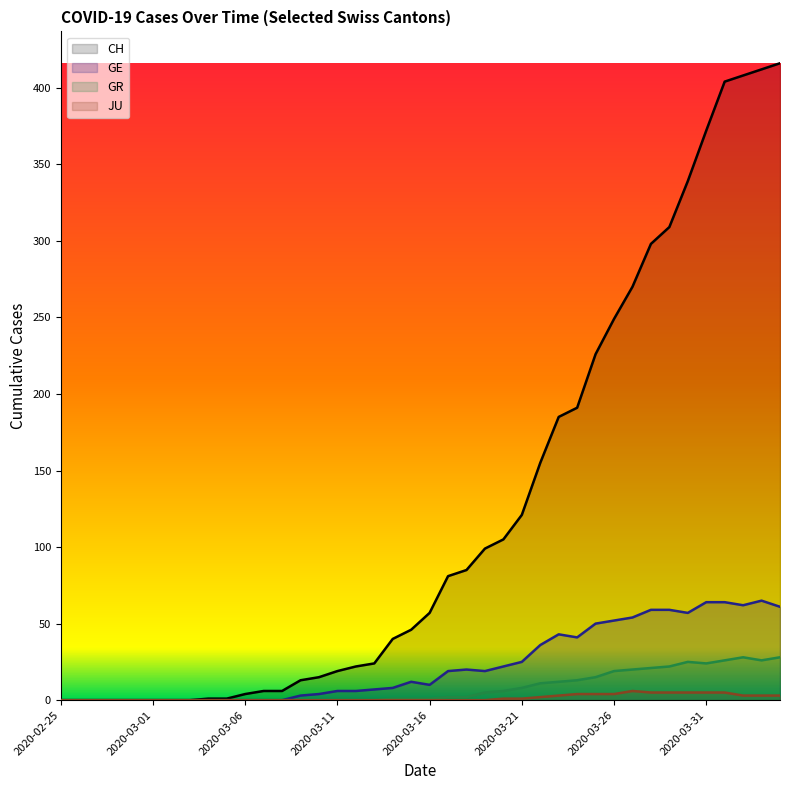

What are all the series names shown in the legend?

CH, GE, GR, JU